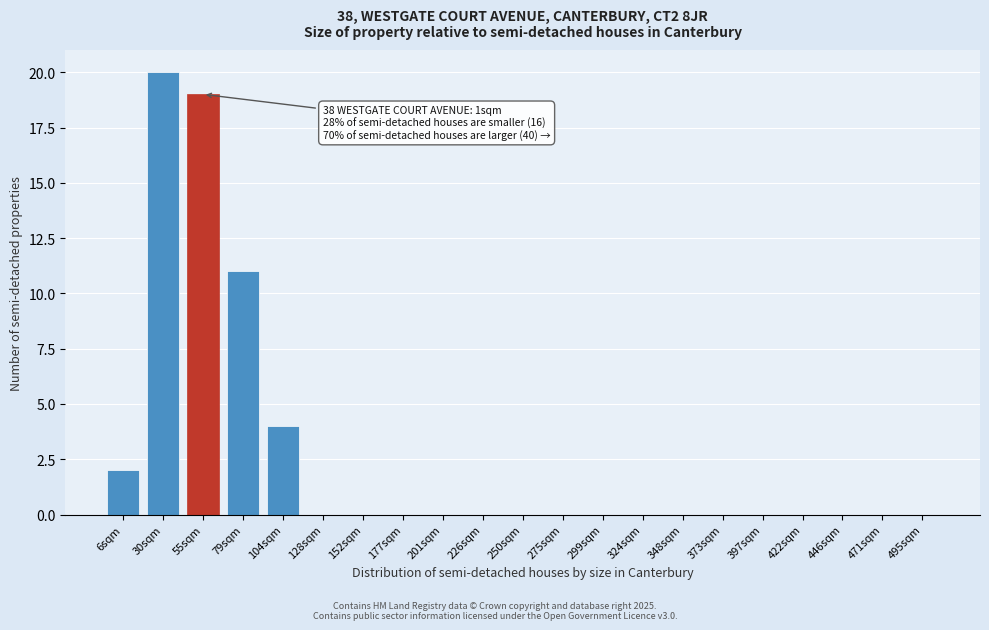

Reading left to right, list all the values displayed in this chart.

6sqm=2	30sqm=20	55sqm=19	79sqm=11	104sqm=4	128sqm=0	152sqm=0	177sqm=0	201sqm=0	226sqm=0	250sqm=0	275sqm=0	299sqm=0	324sqm=0	348sqm=0	373sqm=0	397sqm=0	422sqm=0	446sqm=0	471sqm=0	495sqm=0